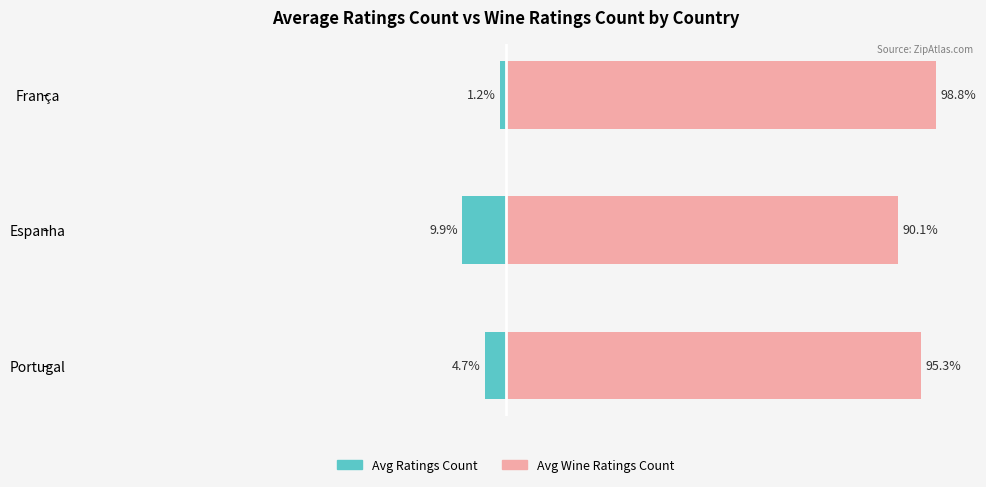

What is the value of the Avg Wine Ratings Count (Private) bar at the 1st from the left?

95.3